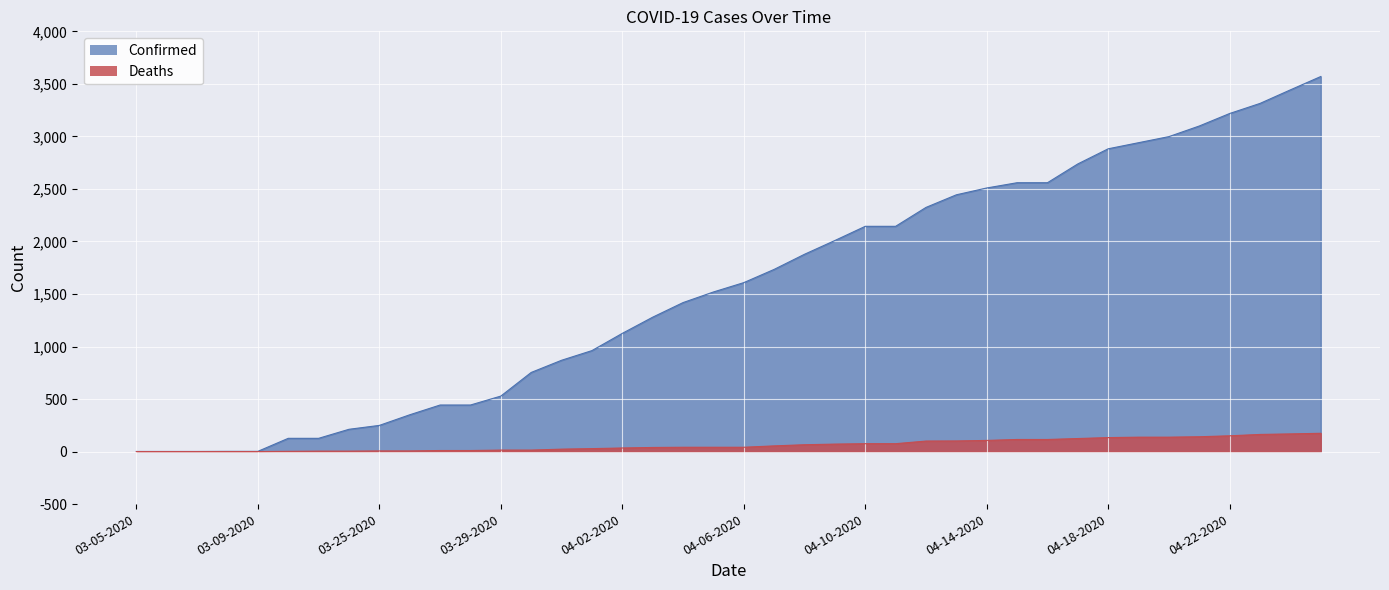

What position from the left is 04-13-2020?

28